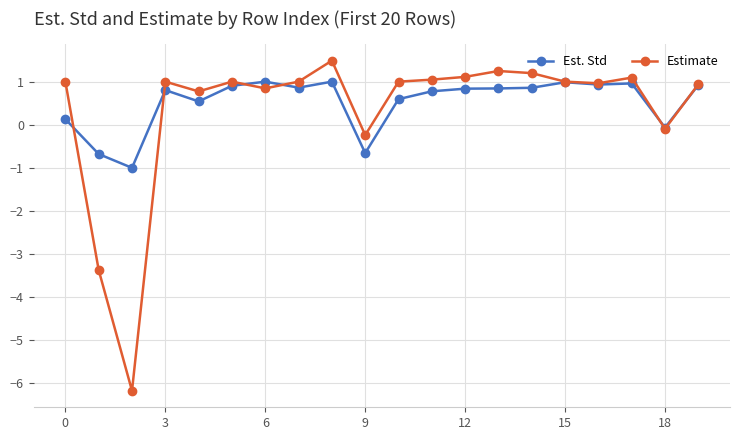

What is the value of the Est. Std point at the 2nd from the left?

-0.7